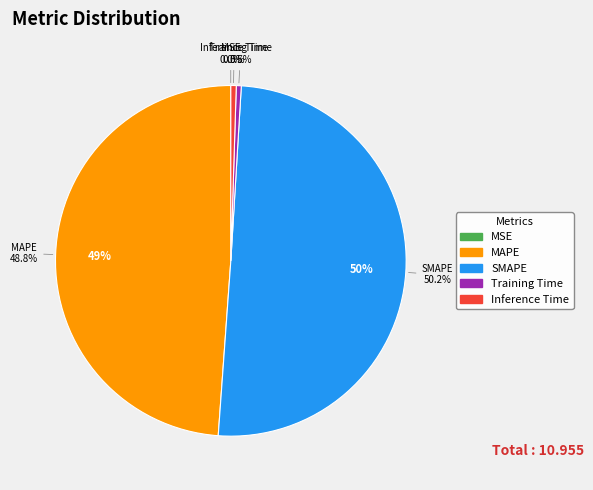

Which category has the biggest portion of the pie?

SMAPE